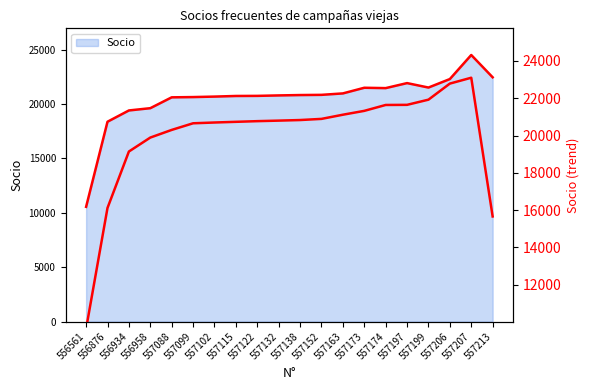

Reading left to right, list all the values displayed in this chart.

556561=9645.7	556876=16118.3	556934=19142.3	556958=19890.0	557088=20300.3	557099=20655.7	557102=20697.3	557115=20734.0	557122=20770.0	557132=20798.3	557138=20829.7	557152=20891.3	557163=21114.7	557173=21321.3	557174=21637.3	557197=21644.0	557199=21921.7	557206=22783.3	557207=23097.7	557213=15662.3